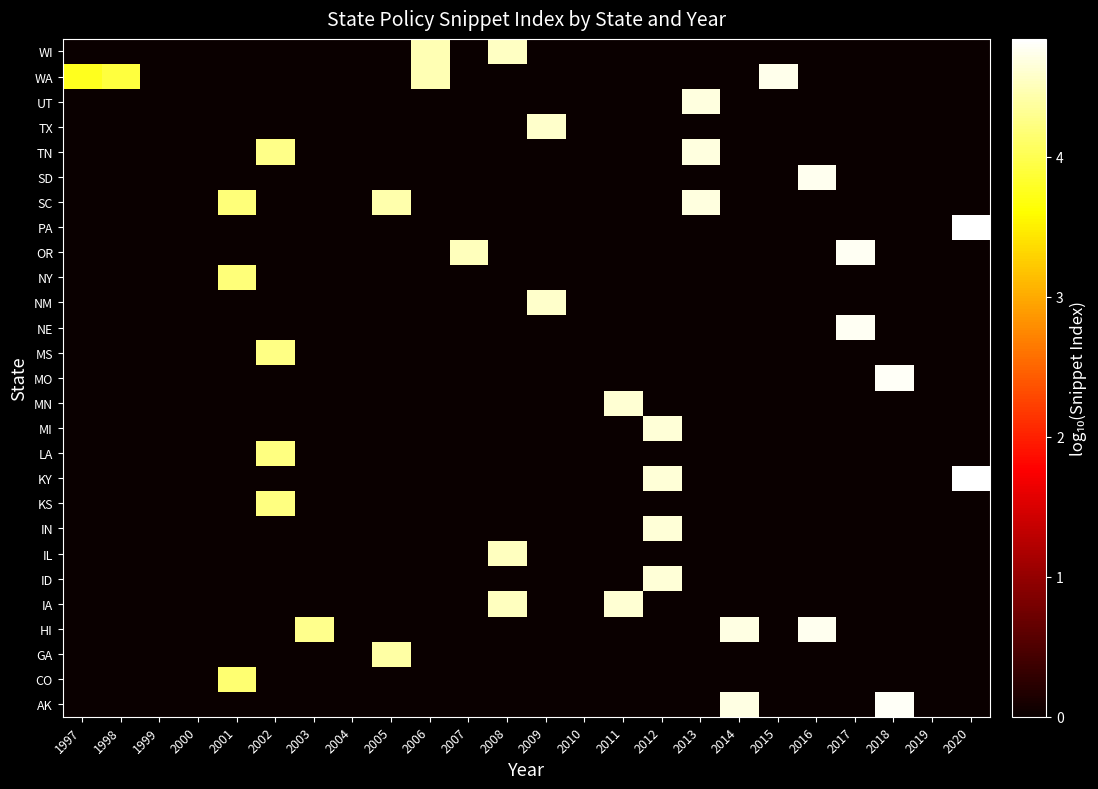

Reading left to right, list all the values displayed in this chart.

AK: 1997=0.0	1998=0.0	1999=0.0	2000=0.0	2001=0.0	2002=0.0	2003=0.0	2004=0.0	2005=0.0	2006=0.0	2007=0.0	2008=0.0	2009=0.0	2010=0.0	2011=0.0	2012=0.0	2013=0.0	2014=4.7	2015=0.0	2016=0.0	2017=0.0	2018=4.8	2019=0.0	2020=0.0
CO: 1997=0.0	1998=0.0	1999=0.0	2000=0.0	2001=4.1	2002=0.0	2003=0.0	2004=0.0	2005=0.0	2006=0.0	2007=0.0	2008=0.0	2009=0.0	2010=0.0	2011=0.0	2012=0.0	2013=0.0	2014=0.0	2015=0.0	2016=0.0	2017=0.0	2018=0.0	2019=0.0	2020=0.0
GA: 1997=0.0	1998=0.0	1999=0.0	2000=0.0	2001=0.0	2002=0.0	2003=0.0	2004=0.0	2005=4.4	2006=0.0	2007=0.0	2008=0.0	2009=0.0	2010=0.0	2011=0.0	2012=0.0	2013=0.0	2014=0.0	2015=0.0	2016=0.0	2017=0.0	2018=0.0	2019=0.0	2020=0.0
HI: 1997=0.0	1998=0.0	1999=0.0	2000=0.0	2001=0.0	2002=0.0	2003=4.3	2004=0.0	2005=0.0	2006=0.0	2007=0.0	2008=0.0	2009=0.0	2010=0.0	2011=0.0	2012=0.0	2013=0.0	2014=4.7	2015=0.0	2016=4.7	2017=0.0	2018=0.0	2019=0.0	2020=0.0
IA: 1997=0.0	1998=0.0	1999=0.0	2000=0.0	2001=0.0	2002=0.0	2003=0.0	2004=0.0	2005=0.0	2006=0.0	2007=0.0	2008=4.5	2009=0.0	2010=0.0	2011=4.6	2012=0.0	2013=0.0	2014=0.0	2015=0.0	2016=0.0	2017=0.0	2018=0.0	2019=0.0	2020=0.0
ID: 1997=0.0	1998=0.0	1999=0.0	2000=0.0	2001=0.0	2002=0.0	2003=0.0	2004=0.0	2005=0.0	2006=0.0	2007=0.0	2008=0.0	2009=0.0	2010=0.0	2011=0.0	2012=4.6	2013=0.0	2014=0.0	2015=0.0	2016=0.0	2017=0.0	2018=0.0	2019=0.0	2020=0.0
IL: 1997=0.0	1998=0.0	1999=0.0	2000=0.0	2001=0.0	2002=0.0	2003=0.0	2004=0.0	2005=0.0	2006=0.0	2007=0.0	2008=4.5	2009=0.0	2010=0.0	2011=0.0	2012=0.0	2013=0.0	2014=0.0	2015=0.0	2016=0.0	2017=0.0	2018=0.0	2019=0.0	2020=0.0
IN: 1997=0.0	1998=0.0	1999=0.0	2000=0.0	2001=0.0	2002=0.0	2003=0.0	2004=0.0	2005=0.0	2006=0.0	2007=0.0	2008=0.0	2009=0.0	2010=0.0	2011=0.0	2012=4.6	2013=0.0	2014=0.0	2015=0.0	2016=0.0	2017=0.0	2018=0.0	2019=0.0	2020=0.0
KS: 1997=0.0	1998=0.0	1999=0.0	2000=0.0	2001=0.0	2002=4.2	2003=0.0	2004=0.0	2005=0.0	2006=0.0	2007=0.0	2008=0.0	2009=0.0	2010=0.0	2011=0.0	2012=0.0	2013=0.0	2014=0.0	2015=0.0	2016=0.0	2017=0.0	2018=0.0	2019=0.0	2020=0.0
KY: 1997=0.0	1998=0.0	1999=0.0	2000=0.0	2001=0.0	2002=0.0	2003=0.0	2004=0.0	2005=0.0	2006=0.0	2007=0.0	2008=0.0	2009=0.0	2010=0.0	2011=0.0	2012=4.6	2013=0.0	2014=0.0	2015=0.0	2016=0.0	2017=0.0	2018=0.0	2019=0.0	2020=4.8
LA: 1997=0.0	1998=0.0	1999=0.0	2000=0.0	2001=0.0	2002=4.2	2003=0.0	2004=0.0	2005=0.0	2006=0.0	2007=0.0	2008=0.0	2009=0.0	2010=0.0	2011=0.0	2012=0.0	2013=0.0	2014=0.0	2015=0.0	2016=0.0	2017=0.0	2018=0.0	2019=0.0	2020=0.0
MI: 1997=0.0	1998=0.0	1999=0.0	2000=0.0	2001=0.0	2002=0.0	2003=0.0	2004=0.0	2005=0.0	2006=0.0	2007=0.0	2008=0.0	2009=0.0	2010=0.0	2011=0.0	2012=4.7	2013=0.0	2014=0.0	2015=0.0	2016=0.0	2017=0.0	2018=0.0	2019=0.0	2020=0.0
MN: 1997=0.0	1998=0.0	1999=0.0	2000=0.0	2001=0.0	2002=0.0	2003=0.0	2004=0.0	2005=0.0	2006=0.0	2007=0.0	2008=0.0	2009=0.0	2010=0.0	2011=4.6	2012=0.0	2013=0.0	2014=0.0	2015=0.0	2016=0.0	2017=0.0	2018=0.0	2019=0.0	2020=0.0
MO: 1997=0.0	1998=0.0	1999=0.0	2000=0.0	2001=0.0	2002=0.0	2003=0.0	2004=0.0	2005=0.0	2006=0.0	2007=0.0	2008=0.0	2009=0.0	2010=0.0	2011=0.0	2012=0.0	2013=0.0	2014=0.0	2015=0.0	2016=0.0	2017=0.0	2018=4.8	2019=0.0	2020=0.0
MS: 1997=0.0	1998=0.0	1999=0.0	2000=0.0	2001=0.0	2002=4.2	2003=0.0	2004=0.0	2005=0.0	2006=0.0	2007=0.0	2008=0.0	2009=0.0	2010=0.0	2011=0.0	2012=0.0	2013=0.0	2014=0.0	2015=0.0	2016=0.0	2017=0.0	2018=0.0	2019=0.0	2020=0.0
NE: 1997=0.0	1998=0.0	1999=0.0	2000=0.0	2001=0.0	2002=0.0	2003=0.0	2004=0.0	2005=0.0	2006=0.0	2007=0.0	2008=0.0	2009=0.0	2010=0.0	2011=0.0	2012=0.0	2013=0.0	2014=0.0	2015=0.0	2016=0.0	2017=4.8	2018=0.0	2019=0.0	2020=0.0
NM: 1997=0.0	1998=0.0	1999=0.0	2000=0.0	2001=0.0	2002=0.0	2003=0.0	2004=0.0	2005=0.0	2006=0.0	2007=0.0	2008=0.0	2009=4.6	2010=0.0	2011=0.0	2012=0.0	2013=0.0	2014=0.0	2015=0.0	2016=0.0	2017=0.0	2018=0.0	2019=0.0	2020=0.0
NY: 1997=0.0	1998=0.0	1999=0.0	2000=0.0	2001=4.2	2002=0.0	2003=0.0	2004=0.0	2005=0.0	2006=0.0	2007=0.0	2008=0.0	2009=0.0	2010=0.0	2011=0.0	2012=0.0	2013=0.0	2014=0.0	2015=0.0	2016=0.0	2017=0.0	2018=0.0	2019=0.0	2020=0.0
OR: 1997=0.0	1998=0.0	1999=0.0	2000=0.0	2001=0.0	2002=0.0	2003=0.0	2004=0.0	2005=0.0	2006=0.0	2007=4.5	2008=0.0	2009=0.0	2010=0.0	2011=0.0	2012=0.0	2013=0.0	2014=0.0	2015=0.0	2016=0.0	2017=4.8	2018=0.0	2019=0.0	2020=0.0
PA: 1997=0.0	1998=0.0	1999=0.0	2000=0.0	2001=0.0	2002=0.0	2003=0.0	2004=0.0	2005=0.0	2006=0.0	2007=0.0	2008=0.0	2009=0.0	2010=0.0	2011=0.0	2012=0.0	2013=0.0	2014=0.0	2015=0.0	2016=0.0	2017=0.0	2018=0.0	2019=0.0	2020=4.8
SC: 1997=0.0	1998=0.0	1999=0.0	2000=0.0	2001=4.2	2002=0.0	2003=0.0	2004=0.0	2005=4.4	2006=0.0	2007=0.0	2008=0.0	2009=0.0	2010=0.0	2011=0.0	2012=0.0	2013=4.7	2014=0.0	2015=0.0	2016=0.0	2017=0.0	2018=0.0	2019=0.0	2020=0.0
SD: 1997=0.0	1998=0.0	1999=0.0	2000=0.0	2001=0.0	2002=0.0	2003=0.0	2004=0.0	2005=0.0	2006=0.0	2007=0.0	2008=0.0	2009=0.0	2010=0.0	2011=0.0	2012=0.0	2013=0.0	2014=0.0	2015=0.0	2016=4.8	2017=0.0	2018=0.0	2019=0.0	2020=0.0
TN: 1997=0.0	1998=0.0	1999=0.0	2000=0.0	2001=0.0	2002=4.3	2003=0.0	2004=0.0	2005=0.0	2006=0.0	2007=0.0	2008=0.0	2009=0.0	2010=0.0	2011=0.0	2012=0.0	2013=4.7	2014=0.0	2015=0.0	2016=0.0	2017=0.0	2018=0.0	2019=0.0	2020=0.0
TX: 1997=0.0	1998=0.0	1999=0.0	2000=0.0	2001=0.0	2002=0.0	2003=0.0	2004=0.0	2005=0.0	2006=0.0	2007=0.0	2008=0.0	2009=4.6	2010=0.0	2011=0.0	2012=0.0	2013=0.0	2014=0.0	2015=0.0	2016=0.0	2017=0.0	2018=0.0	2019=0.0	2020=0.0
UT: 1997=0.0	1998=0.0	1999=0.0	2000=0.0	2001=0.0	2002=0.0	2003=0.0	2004=0.0	2005=0.0	2006=0.0	2007=0.0	2008=0.0	2009=0.0	2010=0.0	2011=0.0	2012=0.0	2013=4.7	2014=0.0	2015=0.0	2016=0.0	2017=0.0	2018=0.0	2019=0.0	2020=0.0
WA: 1997=3.8	1998=3.9	1999=0.0	2000=0.0	2001=0.0	2002=0.0	2003=0.0	2004=0.0	2005=0.0	2006=4.5	2007=0.0	2008=0.0	2009=0.0	2010=0.0	2011=0.0	2012=0.0	2013=0.0	2014=0.0	2015=4.7	2016=0.0	2017=0.0	2018=0.0	2019=0.0	2020=0.0
WI: 1997=0.0	1998=0.0	1999=0.0	2000=0.0	2001=0.0	2002=0.0	2003=0.0	2004=0.0	2005=0.0	2006=4.5	2007=0.0	2008=4.6	2009=0.0	2010=0.0	2011=0.0	2012=0.0	2013=0.0	2014=0.0	2015=0.0	2016=0.0	2017=0.0	2018=0.0	2019=0.0	2020=0.0